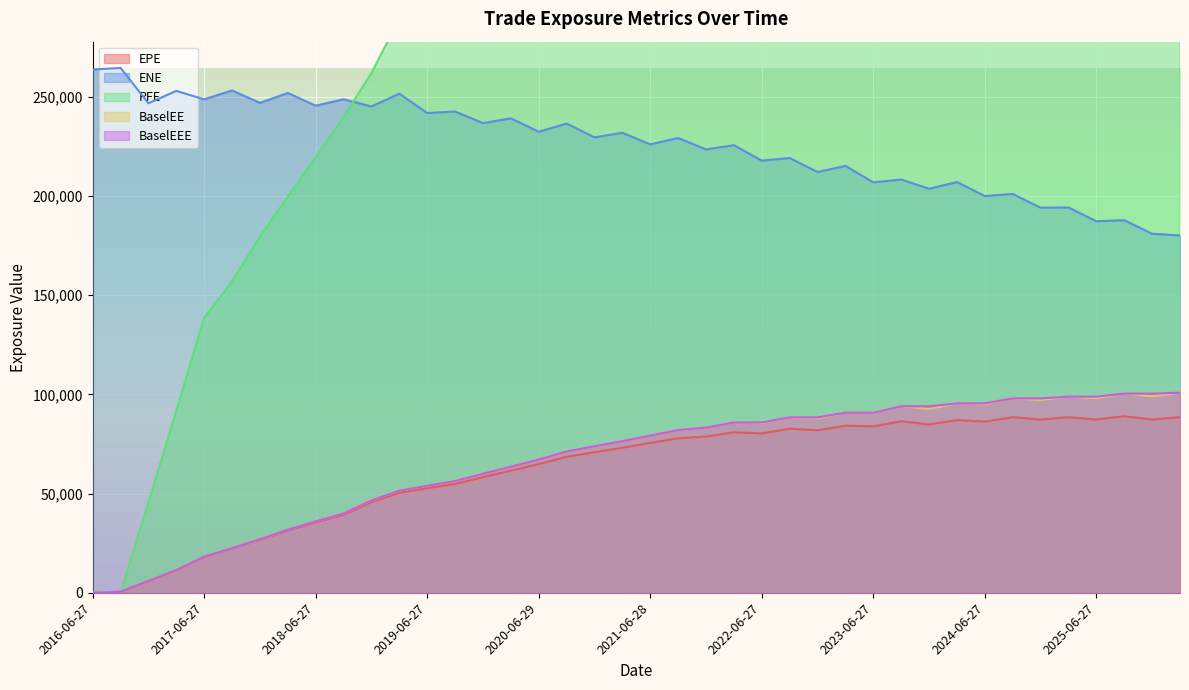

Rank the series by their maximum value, from lowest to highest.

EPE, BaselEE, BaselEEE, ENE, PFE